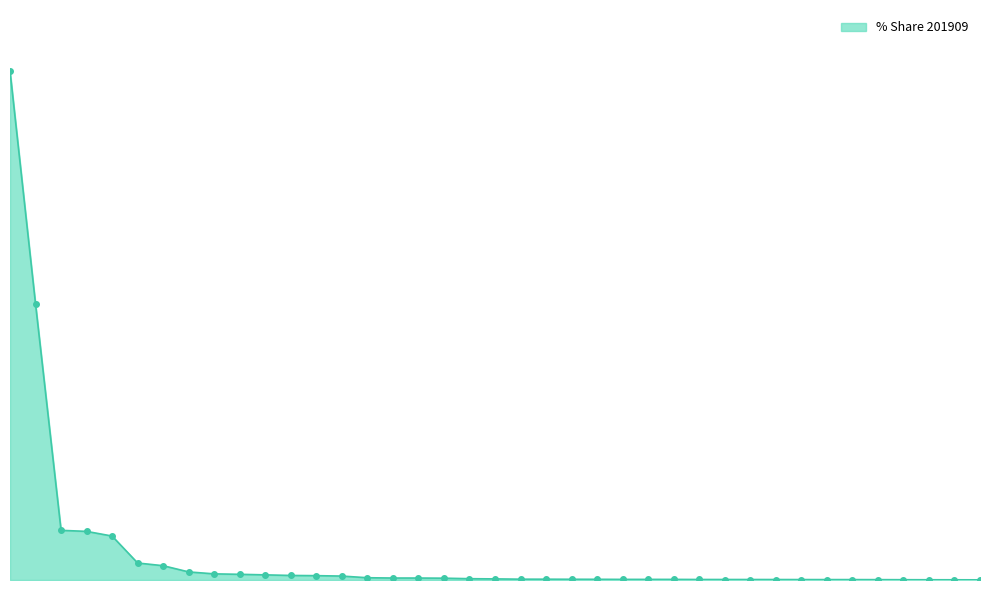

At which category does the chart reach its peak across all series?

All individual countries